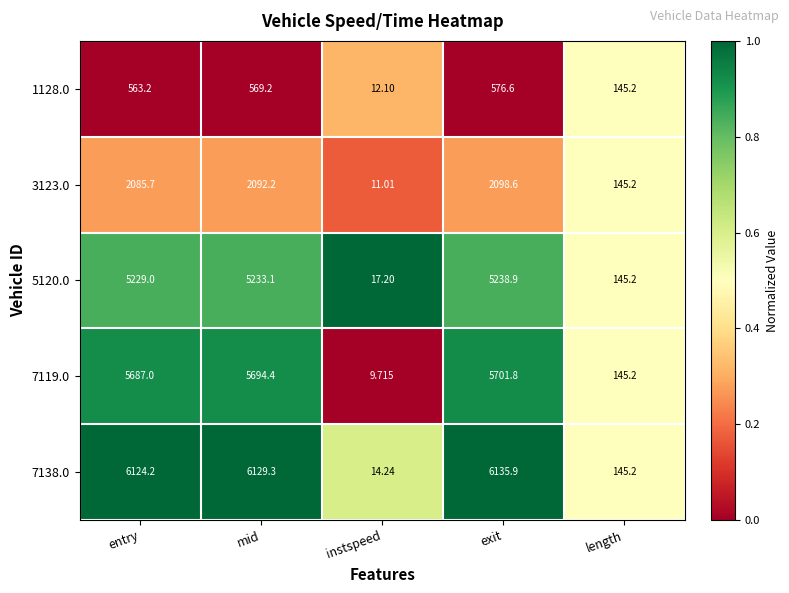

Is the value of 3123.0 at entry greater than the value of 5120.0 at exit?

No